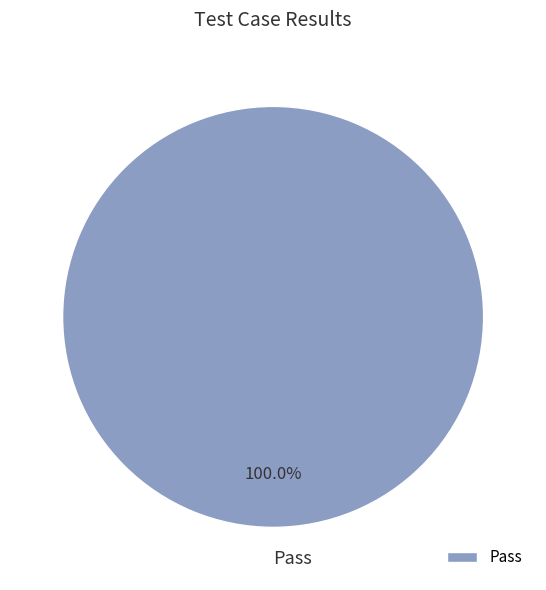

Which category accounts for the majority?

Pass